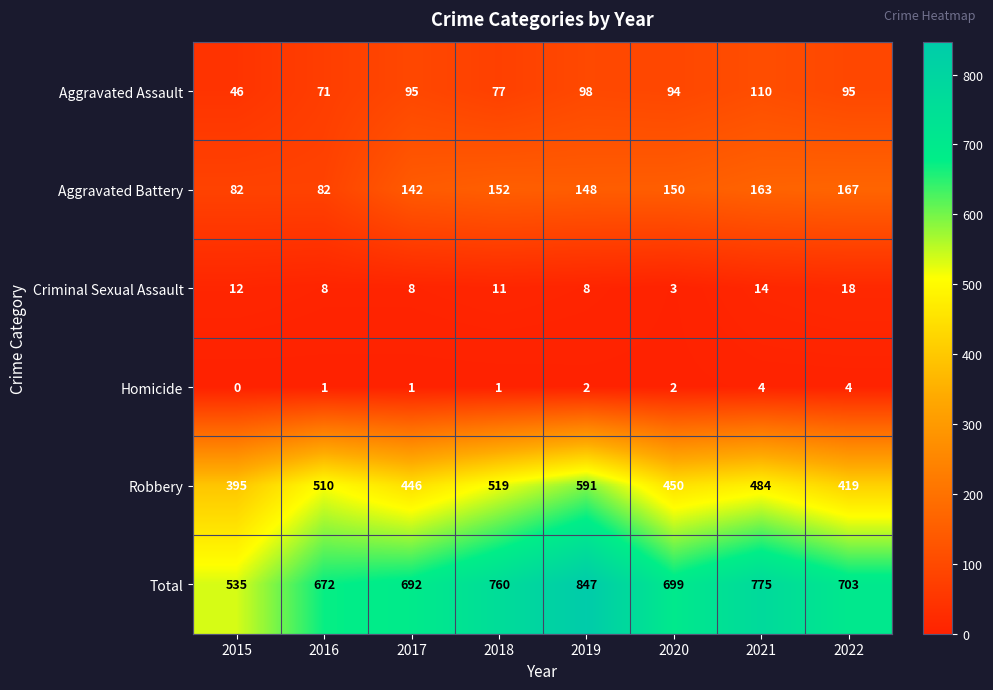

What is the difference between the second highest and second lowest values in the Aggravated Assault series?

27